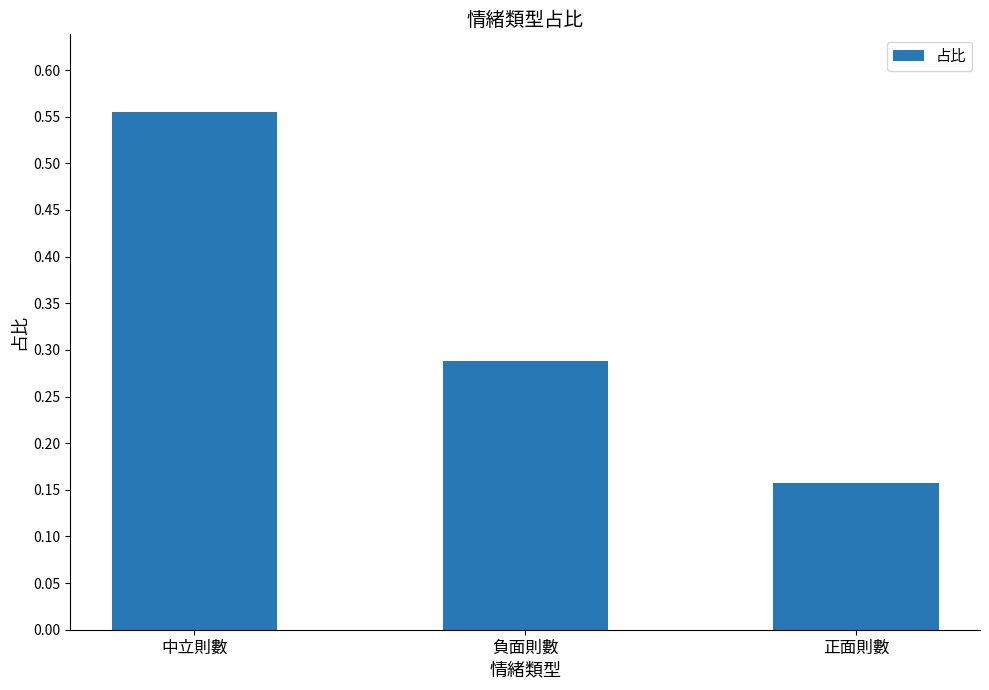

Which label corresponds to the largest value in the chart?

中立則數